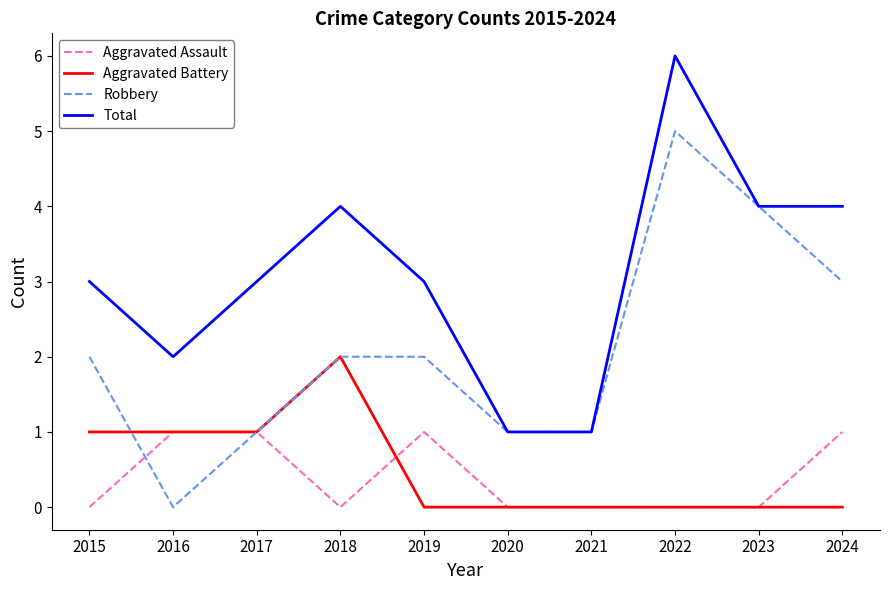

At which category is the sum across all series the highest?

2022